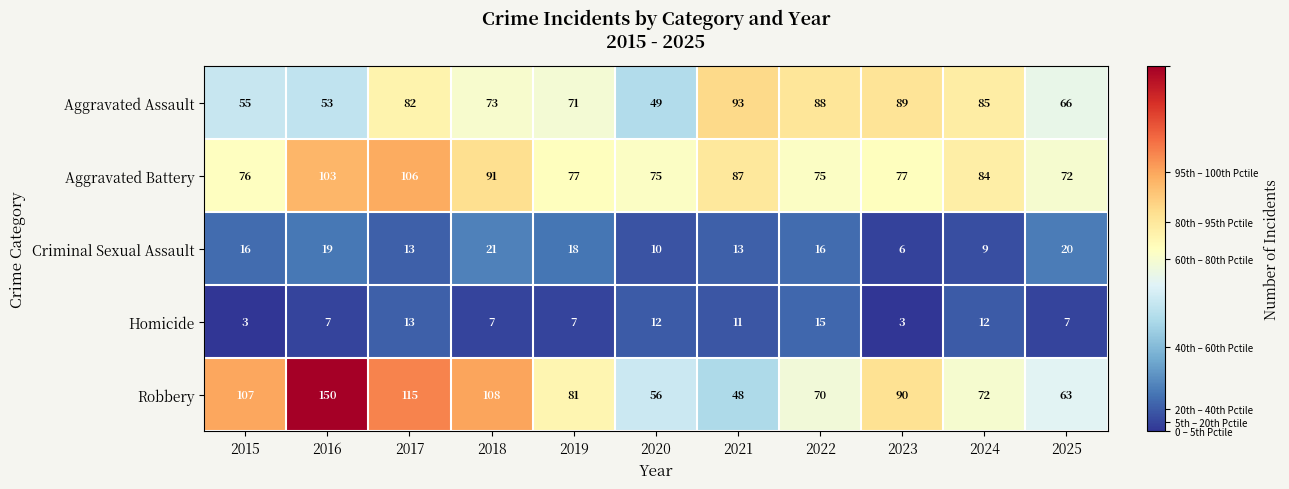

Where is Aggravated Assault nearest to the value 71?

2019